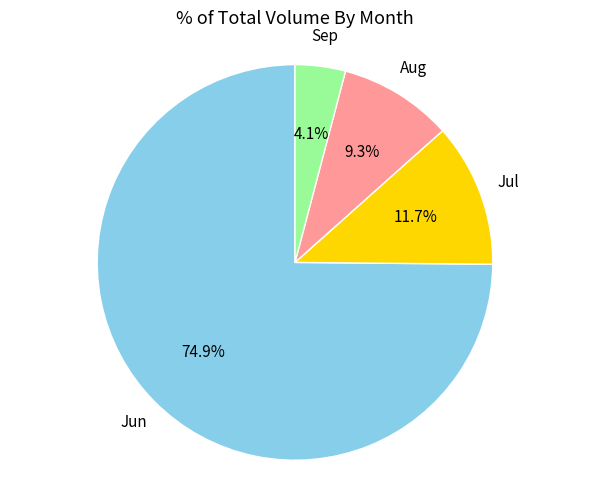

Is there a majority slice in this chart?

Yes